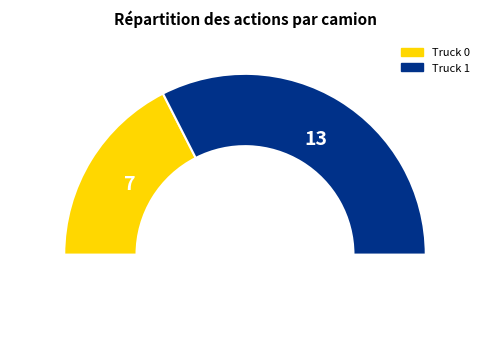

Rank the categories by value from highest to lowest.

Truck 1, Truck 0